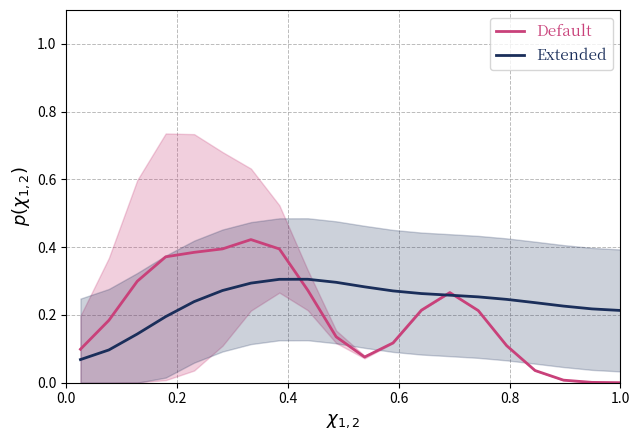

The value of Extended at 1.0 is 0.3. True or false?

False